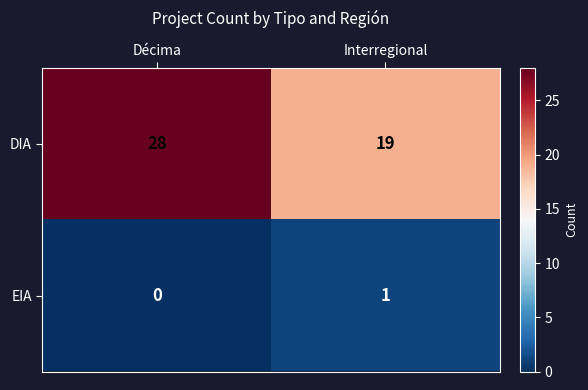

What is the sum of all DIA values?

47